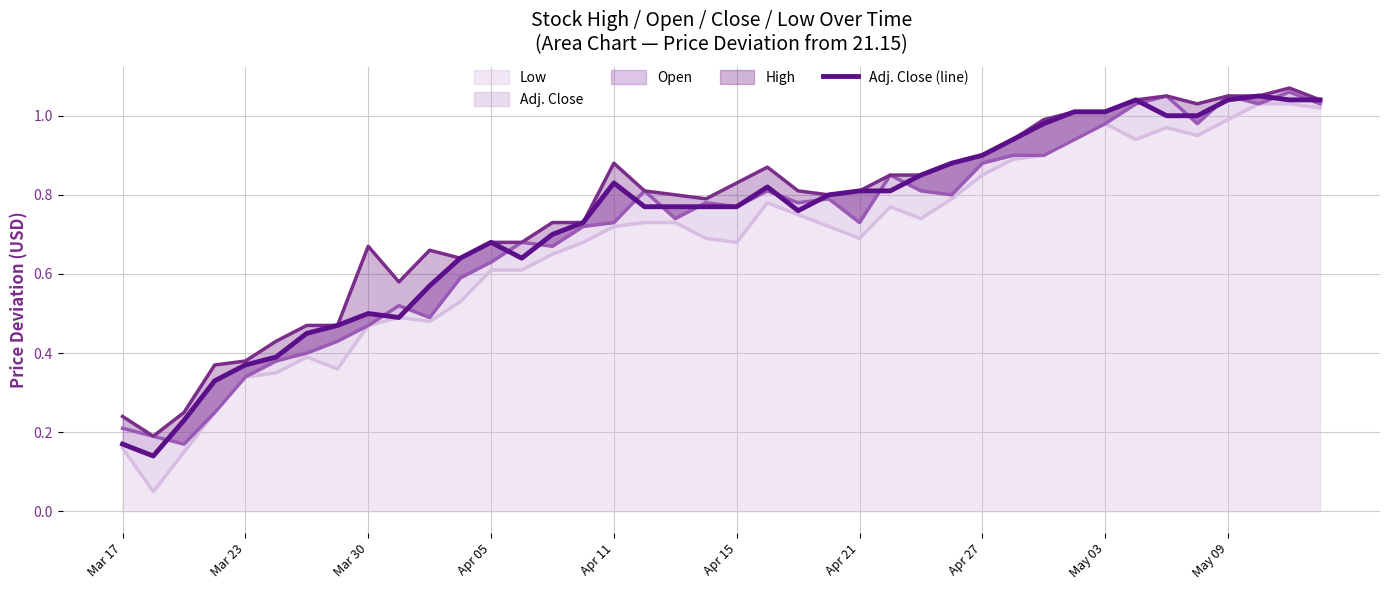

What is the value of the 10th point from the left?

0.5